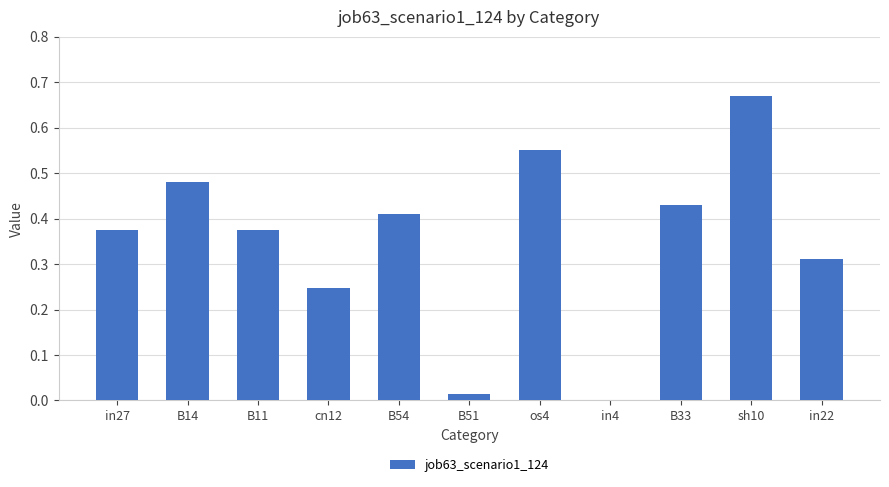

The chart shows a value of 0.1 at B11. True or false?

False